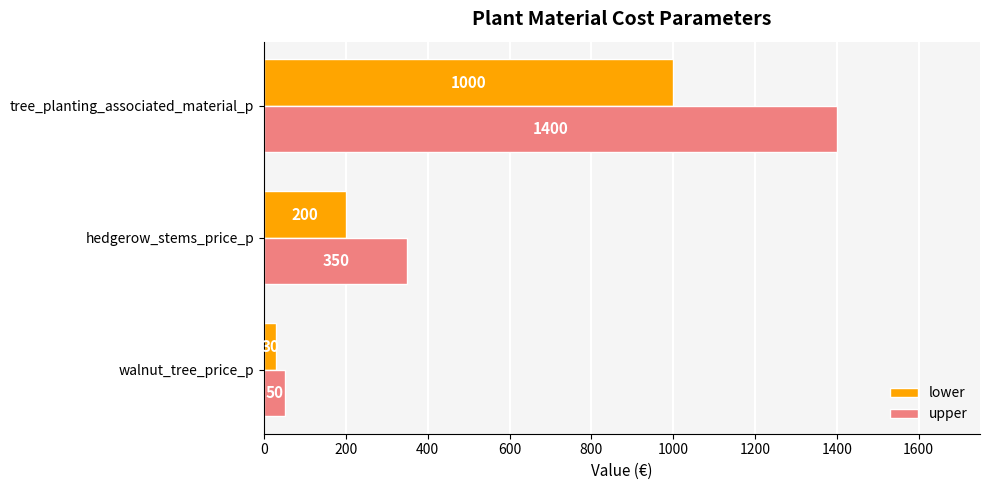

What is the difference between the maximum and second lowest values in the lower series?

800